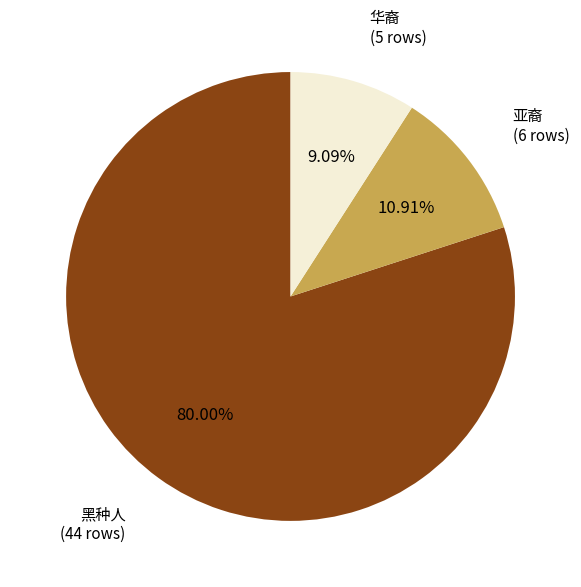

To the nearest percent, what portion does 亚裔 represent?

11%